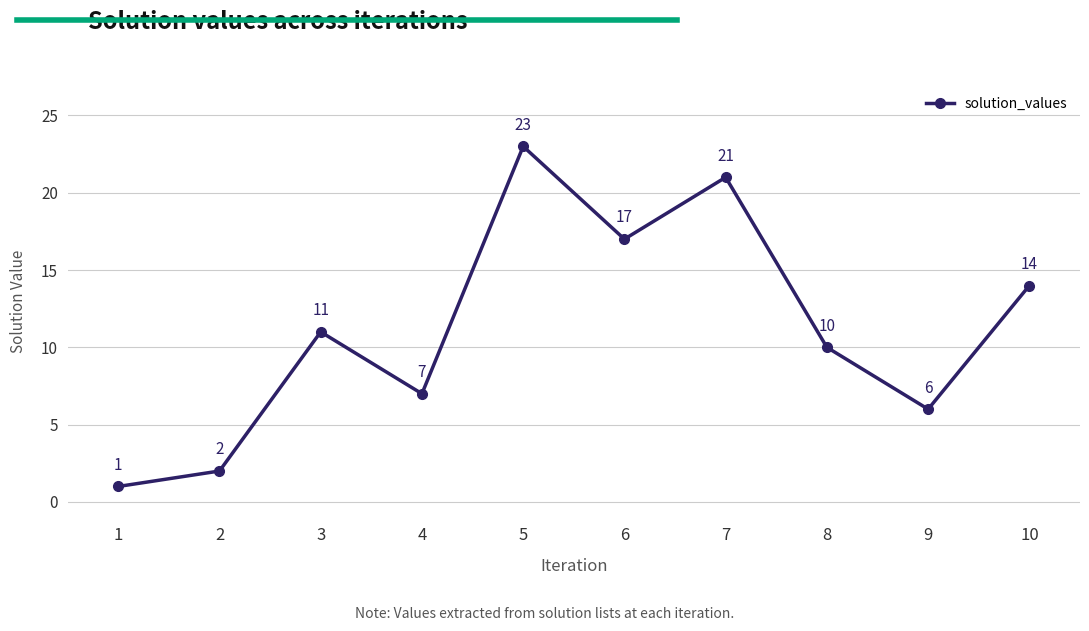

What is the change in value from 2 to 3?

+9